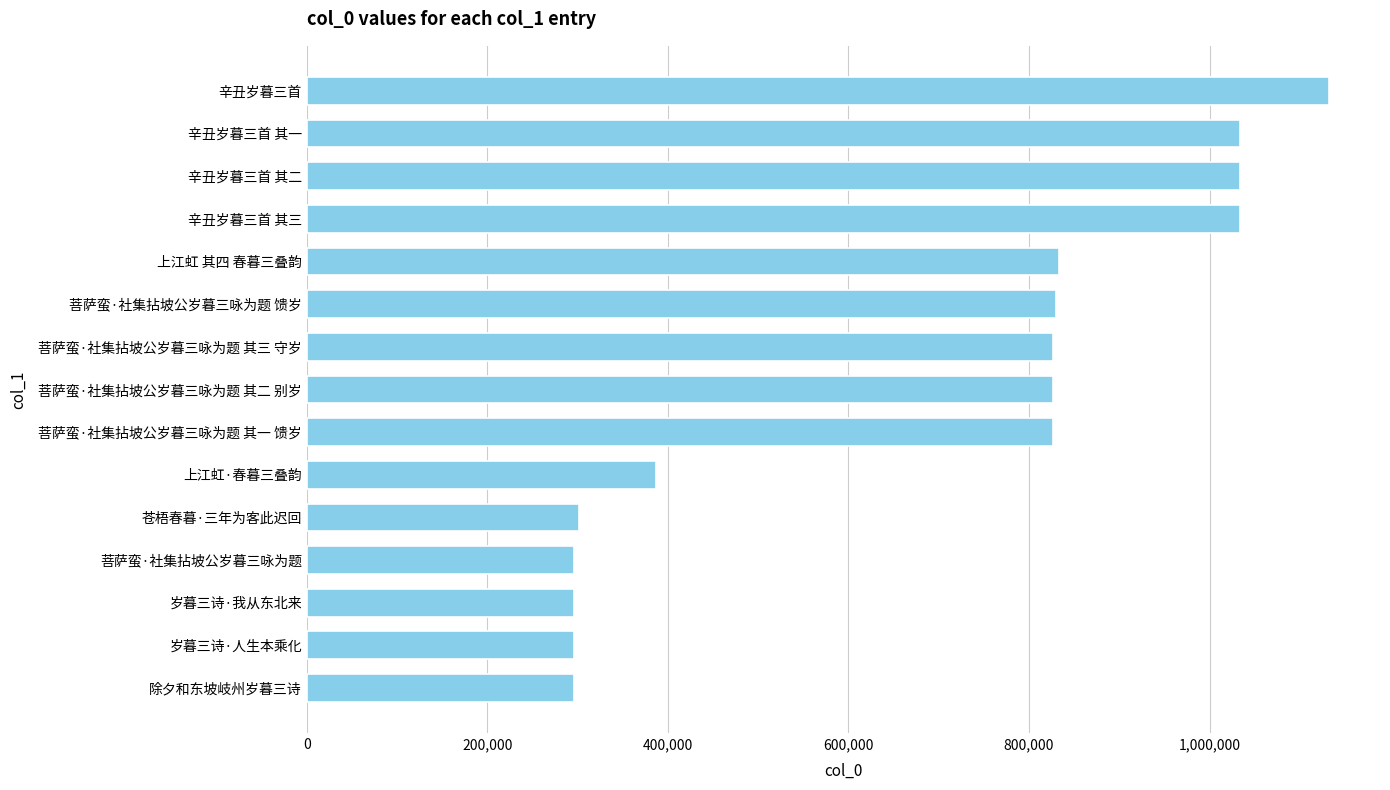

What is the minimum value shown in the chart?

296174